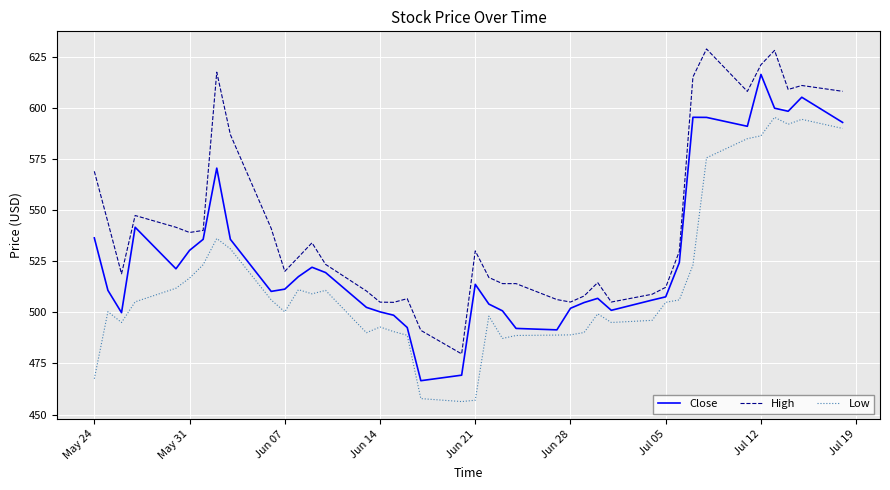

At how many categories does at least one series exceed 581?

10